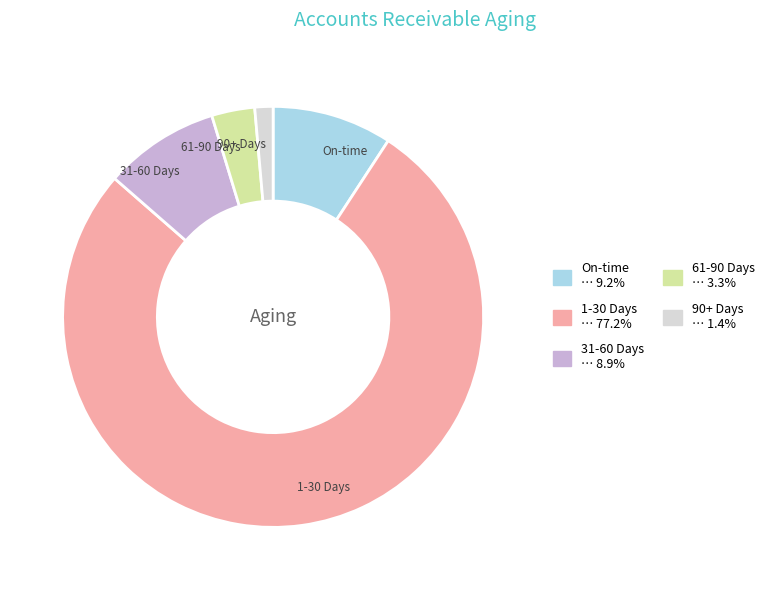

Which has a higher value, 61-90 Days or 31-60 Days?

31-60 Days